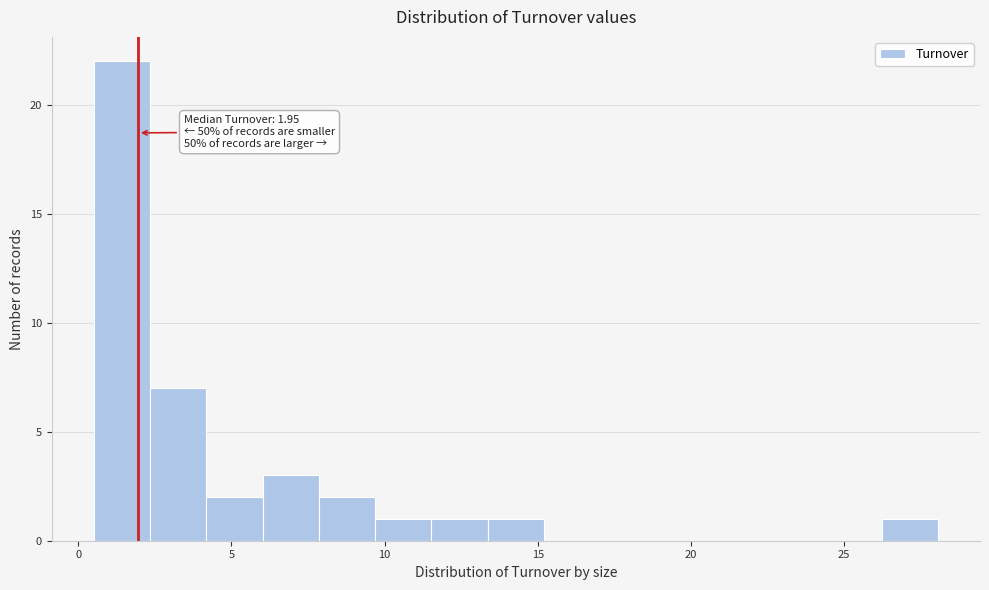

Read against the x-axis, roughly where is the centre of the tallest bar?

1.5